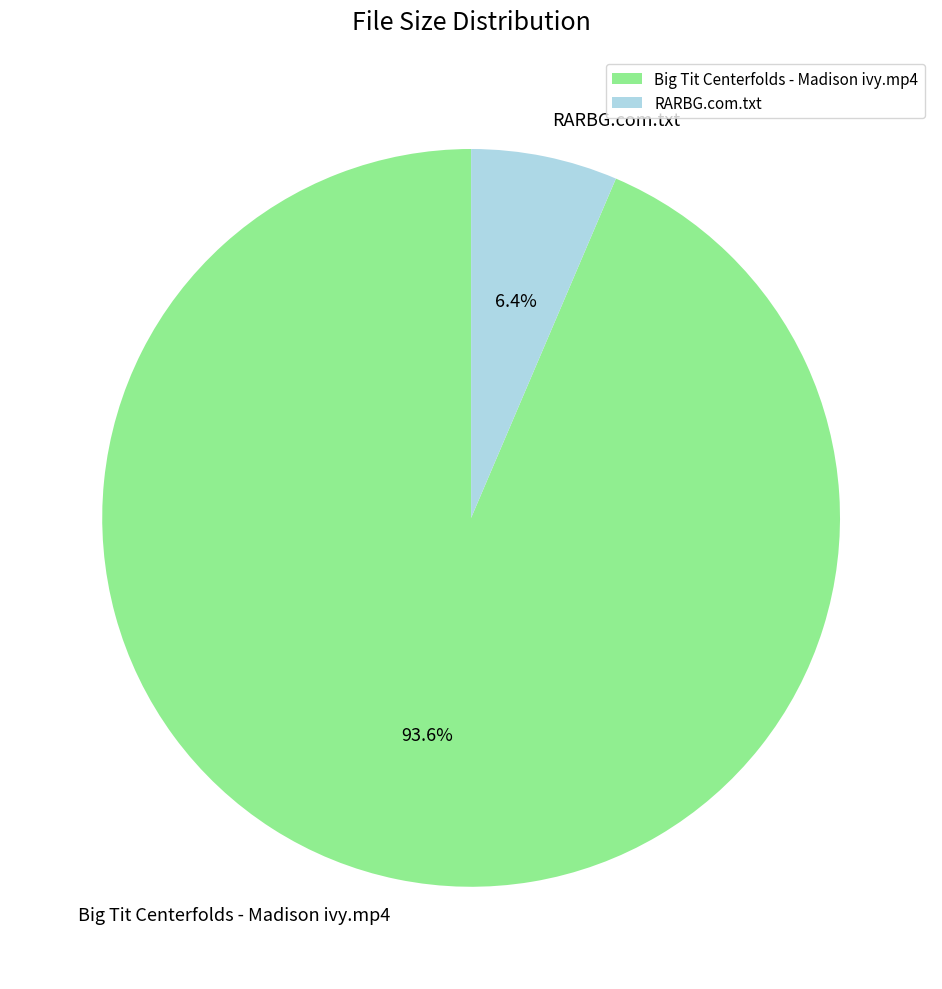

Does RARBG.com.txt represent more than half of the total?

No